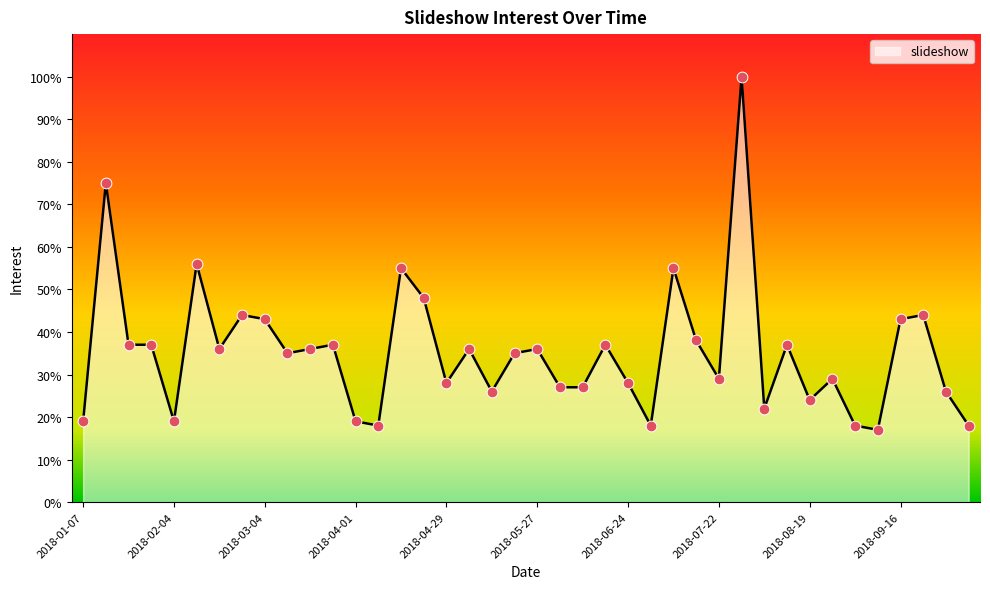

What is the difference between the maximum and minimum values?

83